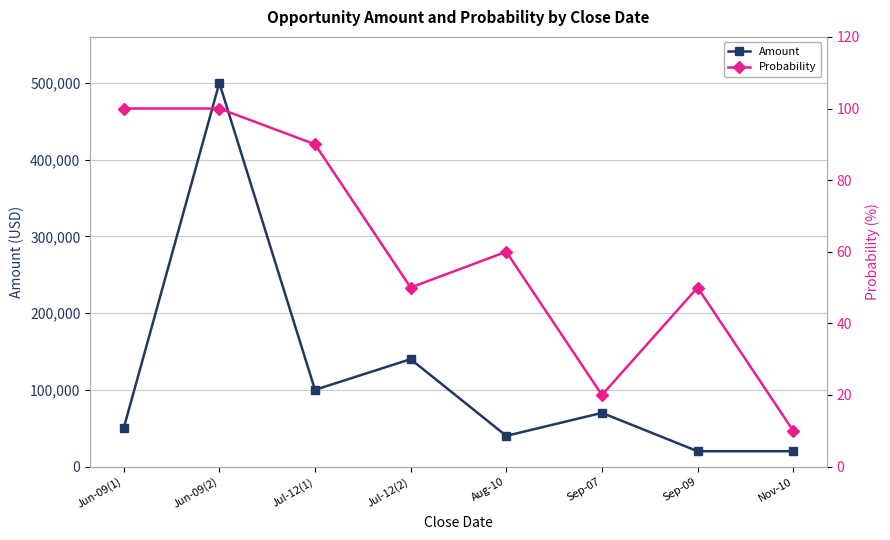

Where does the Probability series first go above 60?

Jun-09(1)